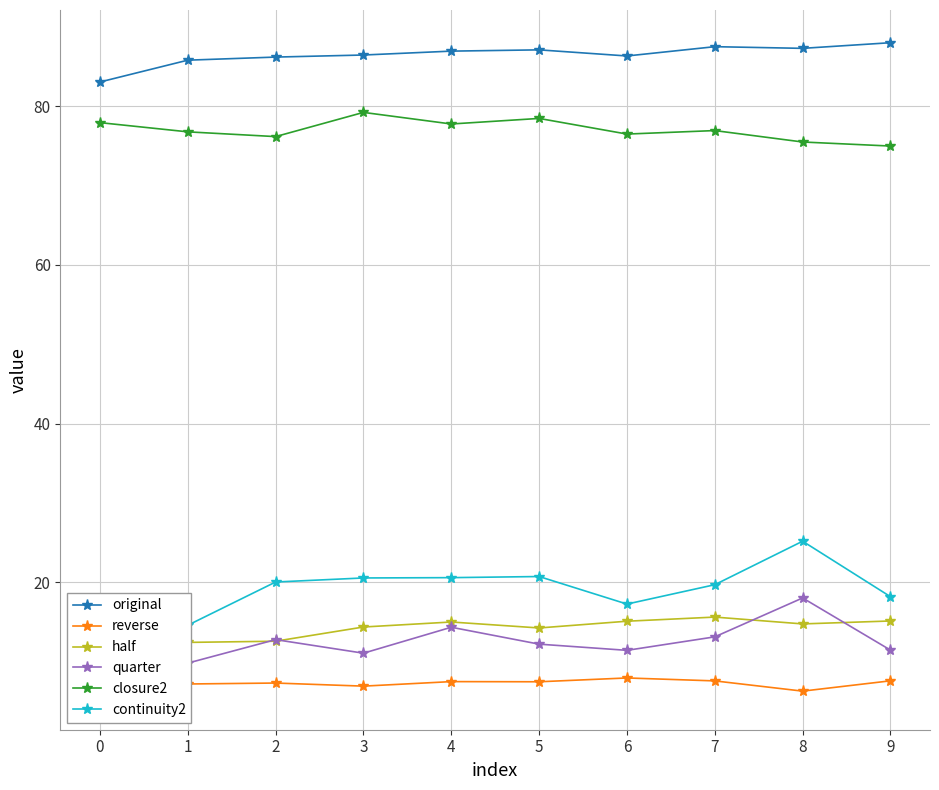

What is the sum of all closure2 values?

770.1